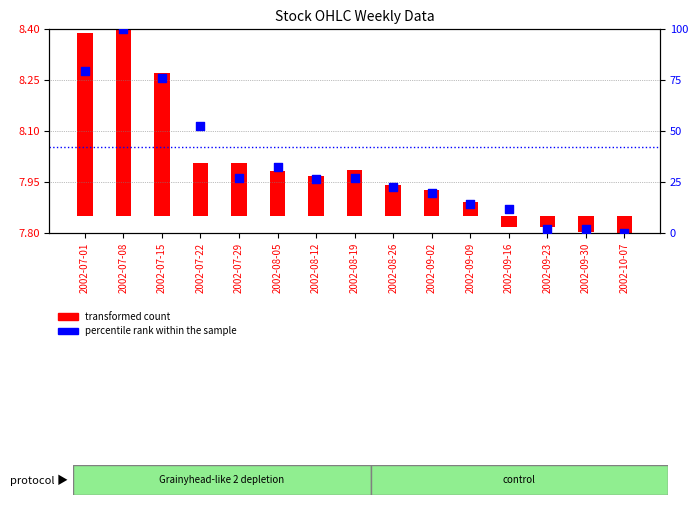

Between 2002-08-12 and 2002-10-07, which is larger?

2002-08-12